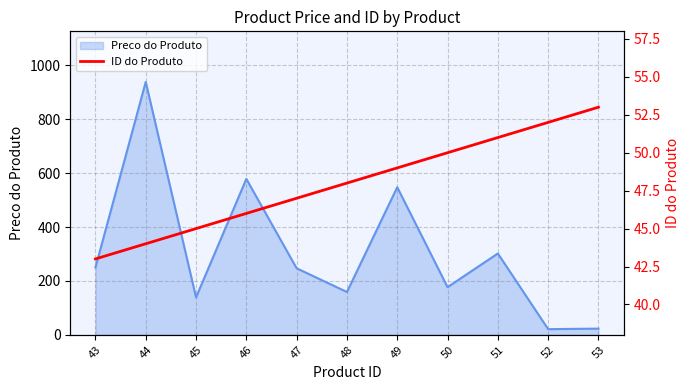

List the labels in order of value, largest first.

53, 52, 51, 50, 49, 48, 47, 46, 45, 44, 43